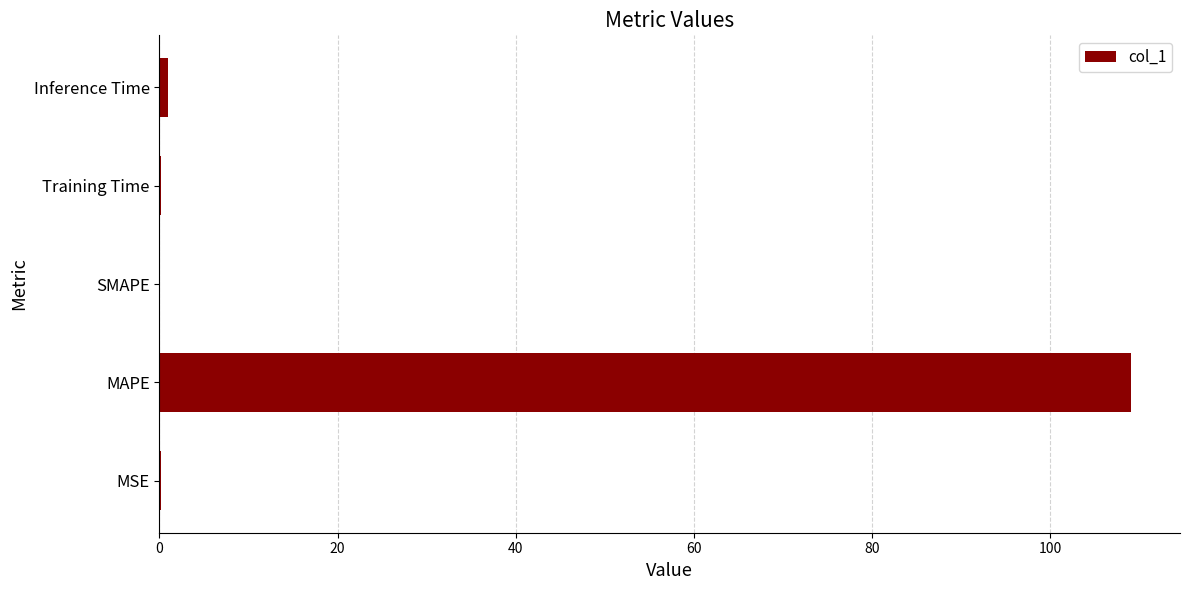

True or false: the data shows 173.2 at MAPE.

False